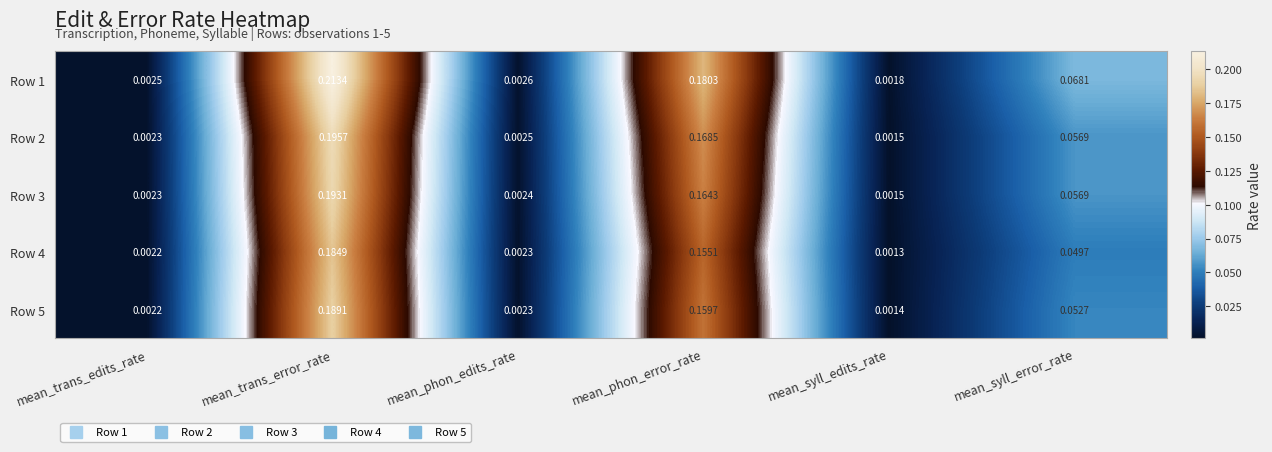

Rank the categories by Row 1 value from highest to lowest.

mean_trans_error_rate, mean_phon_error_rate, mean_syll_error_rate, mean_phon_edits_rate, mean_trans_edits_rate, mean_syll_edits_rate